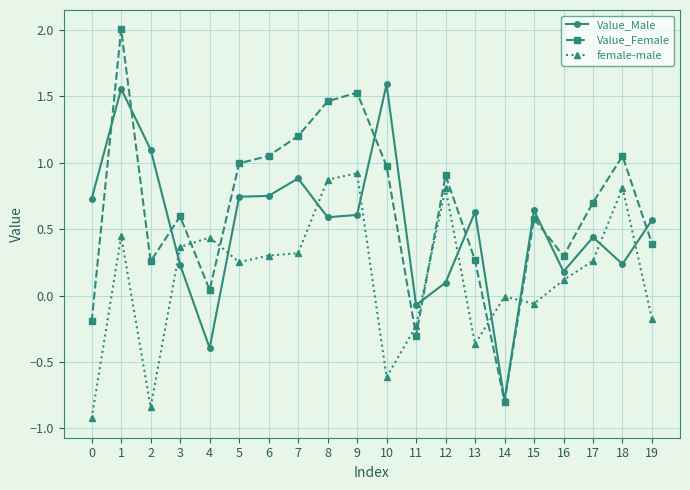

The Value_Male series shows 0.1 at 12. True or false?

True